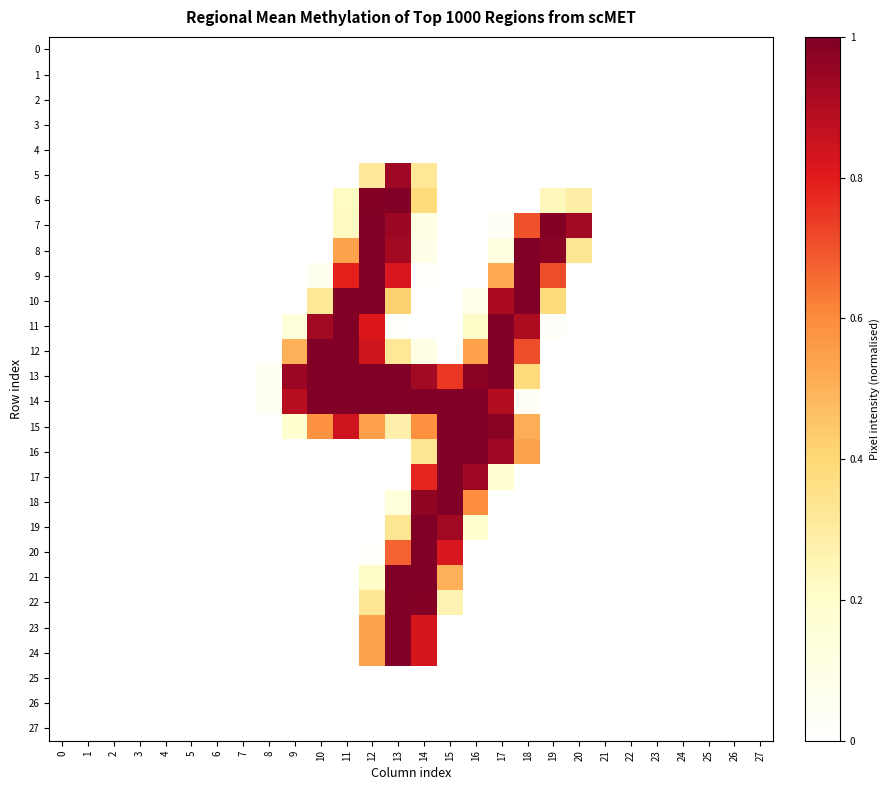

Which series has the largest total across all categories?

13